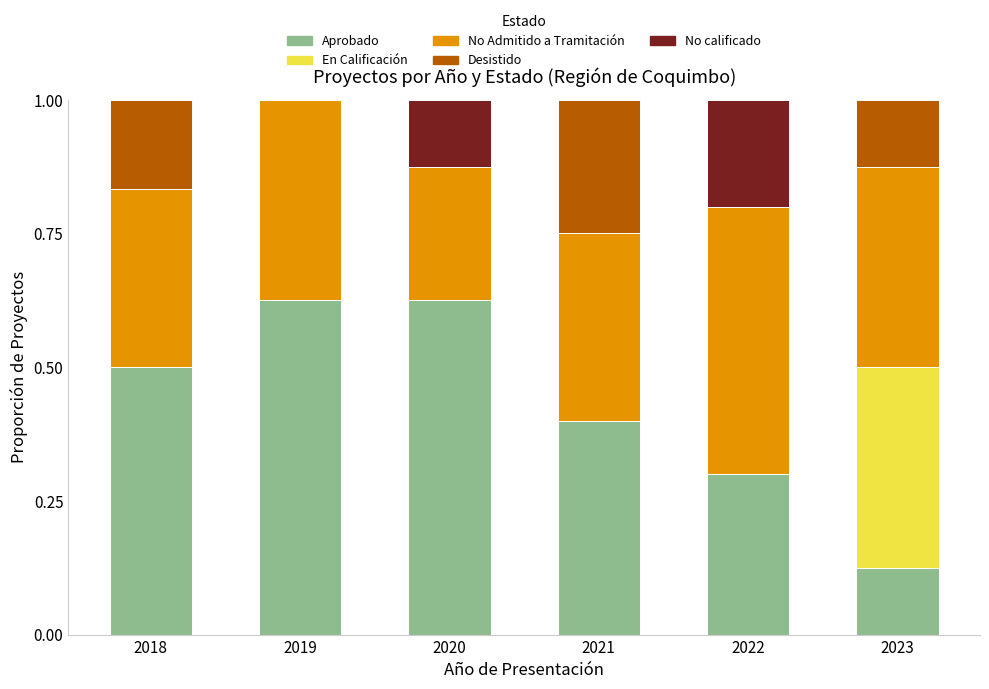

What is the total value across all series at 2021?

1.0